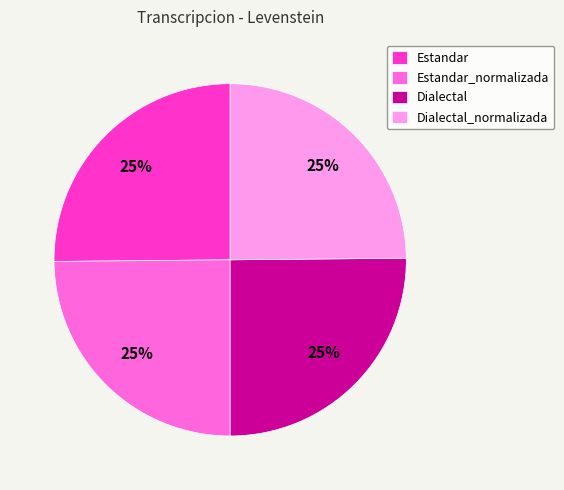

Is there any slice that represents more than half of the pie?

No